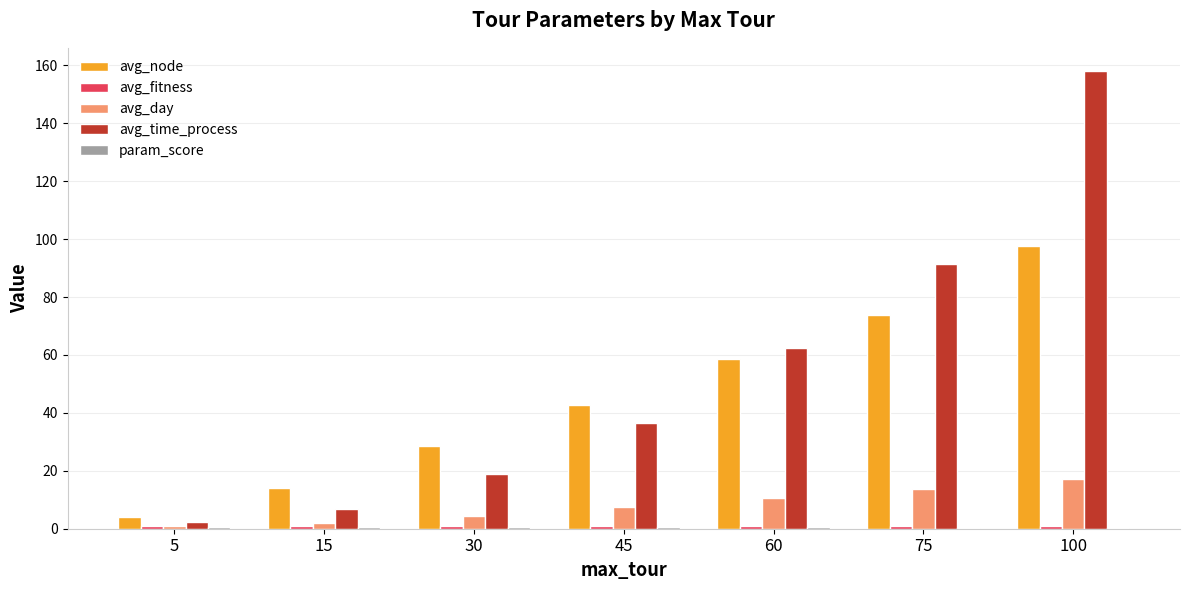

Which label corresponds to the largest value in the chart?

100